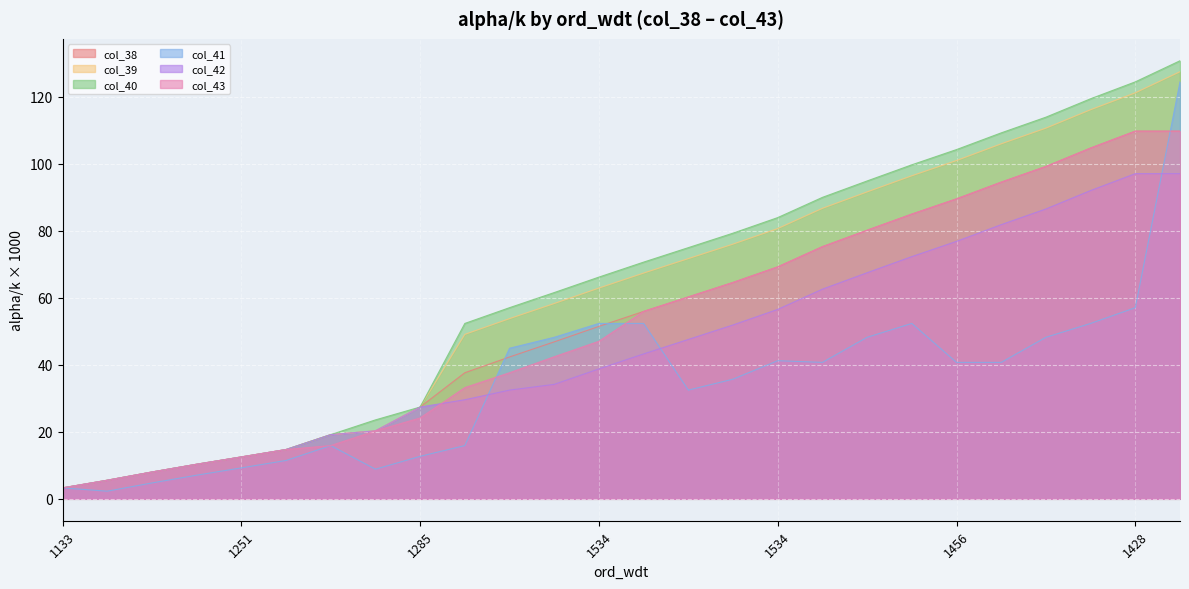

Where do col_38 and col_40 first cross each other?

1285 and 1285